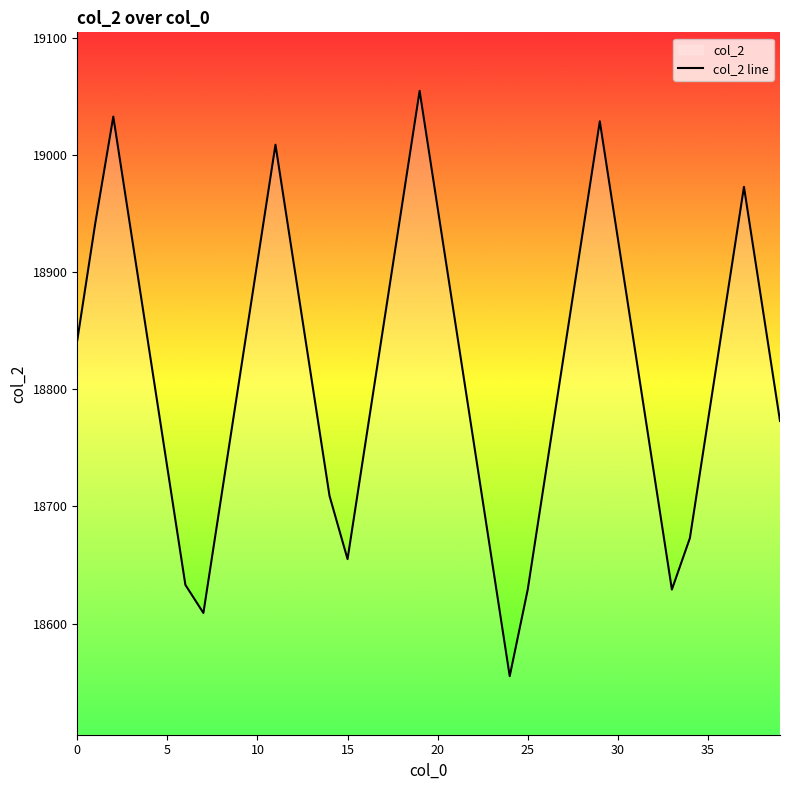

The value at 25 is 18629. True or false?

True